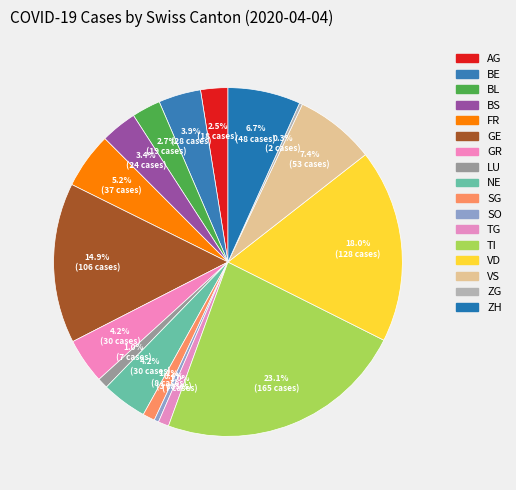

To the nearest percent, what is the average slice percentage?

6%